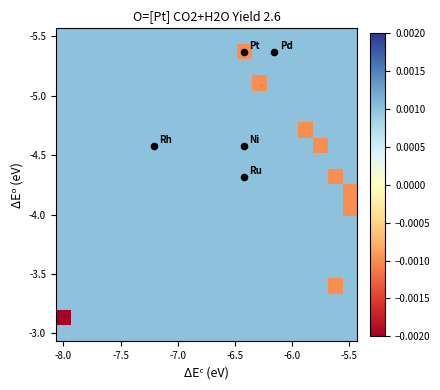

At which category does the chart reach its peak across all series?

-8.0